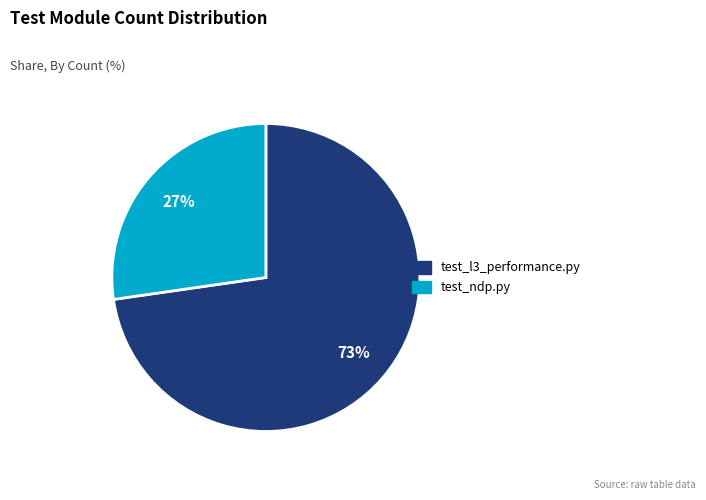

Rank the categories by value from lowest to highest.

test_ndp.py, test_l3_performance.py